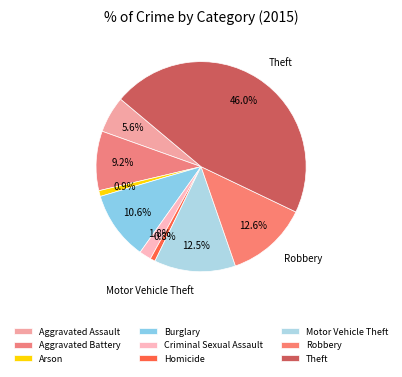

True or false: Theft accounts for 59% of the total.

False